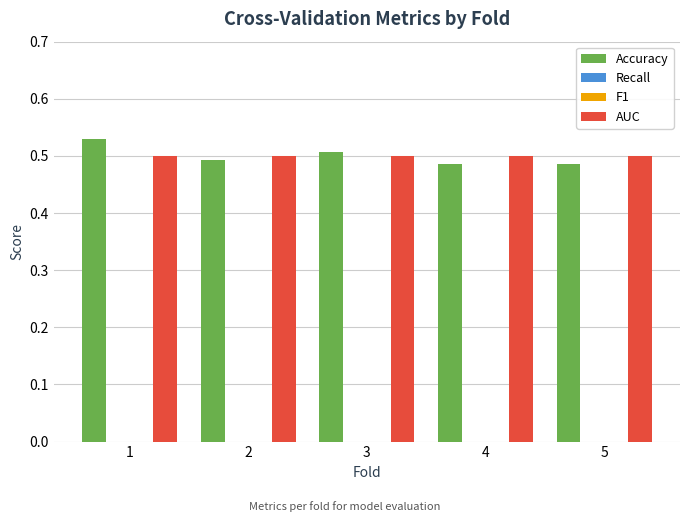

Which has a higher value, 2 or 4?

2